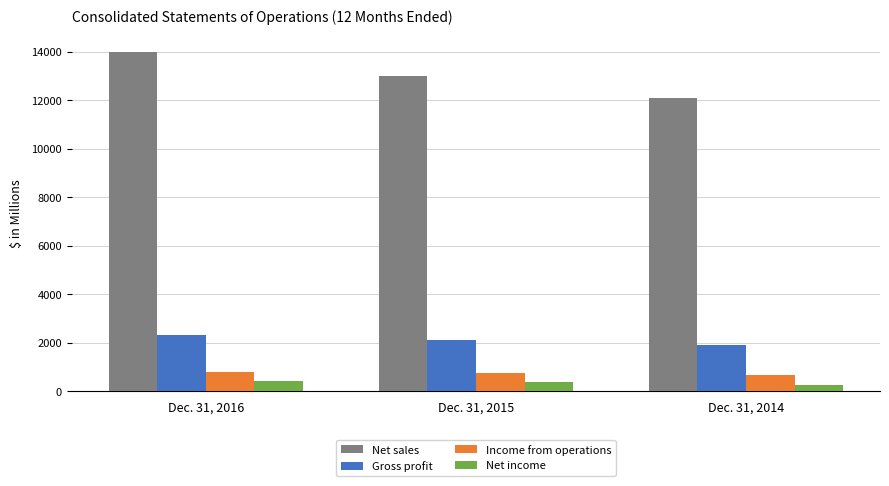

What is the total value across all series at Dec. 31, 2014?

14913.7